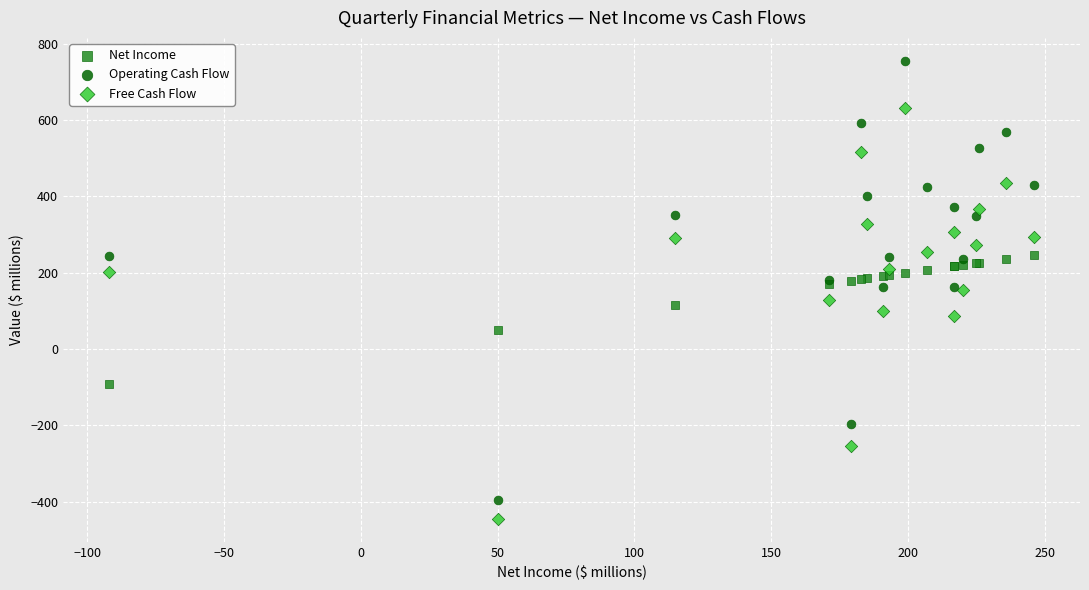

What are all the series names shown in the legend?

Net Income, Operating Cash Flow, Free Cash Flow